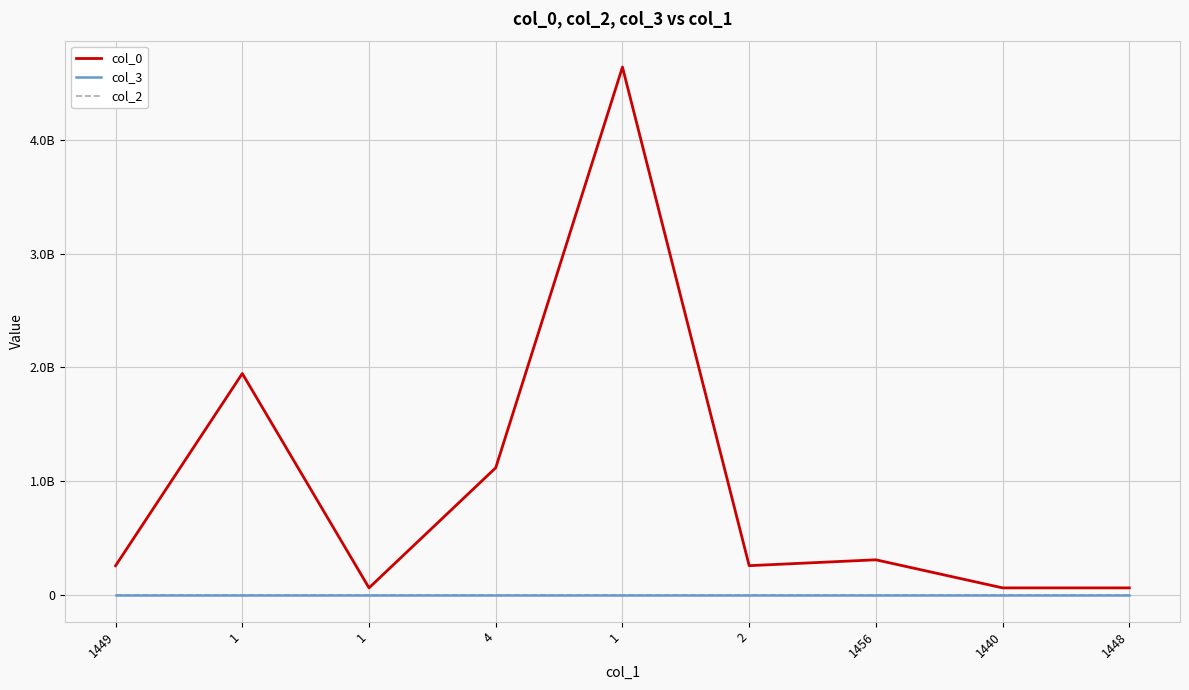

At which category is the sum across all series the highest?

1